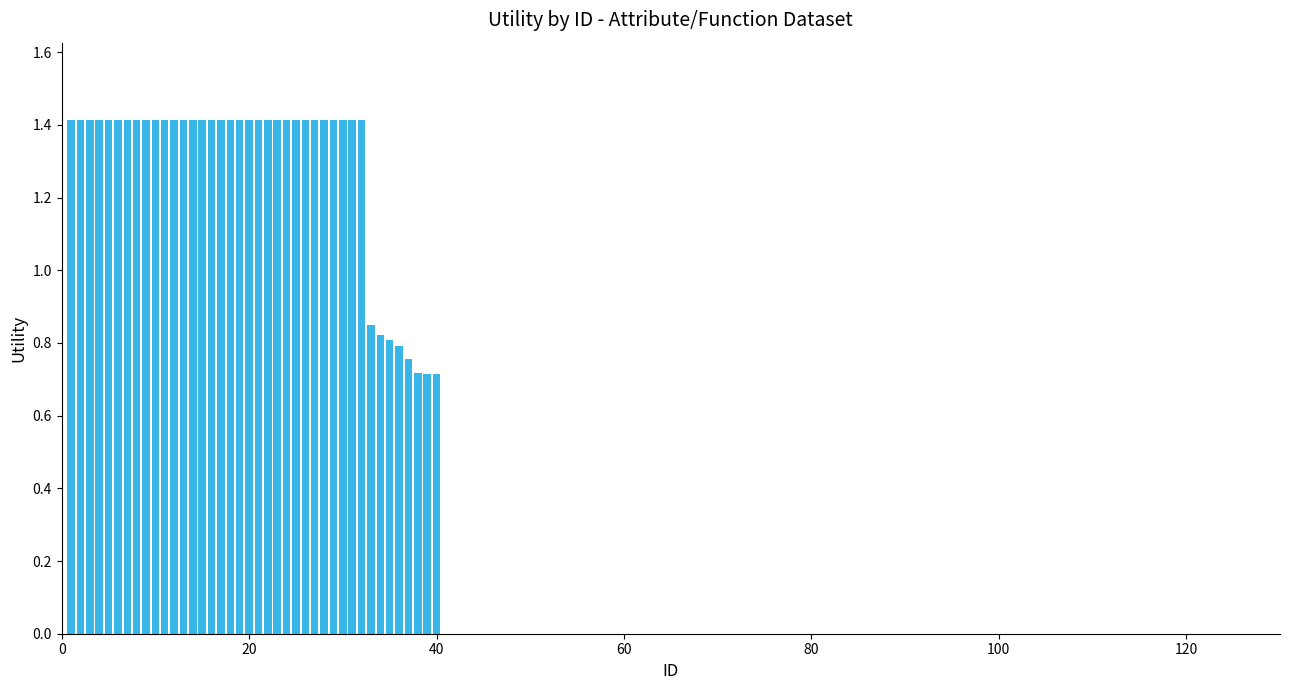

How many values are between 1 and 2?

32